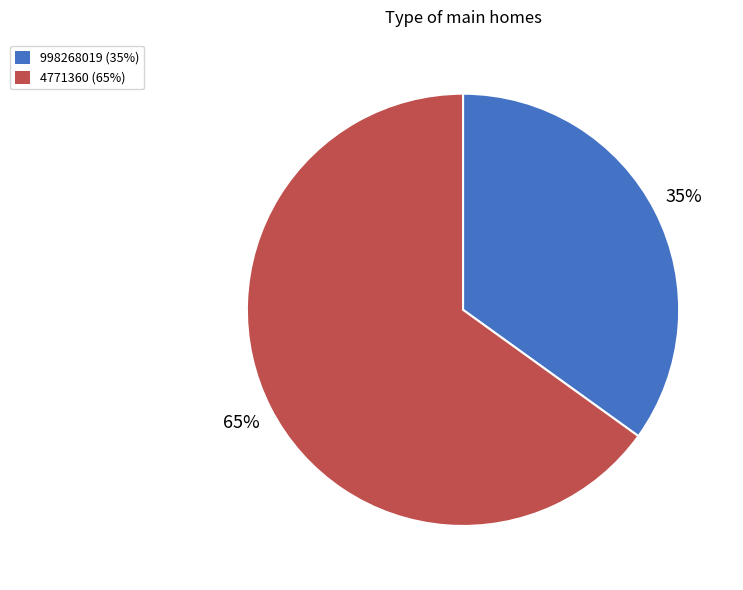

To the nearest percent, what is the difference between the largest and smallest slice percentages?

30%